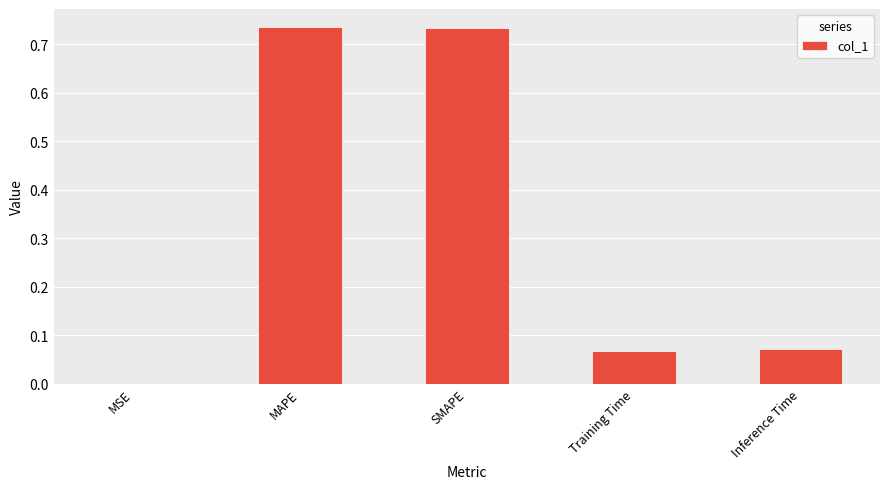

Which has a higher value, MAPE or MSE?

MAPE